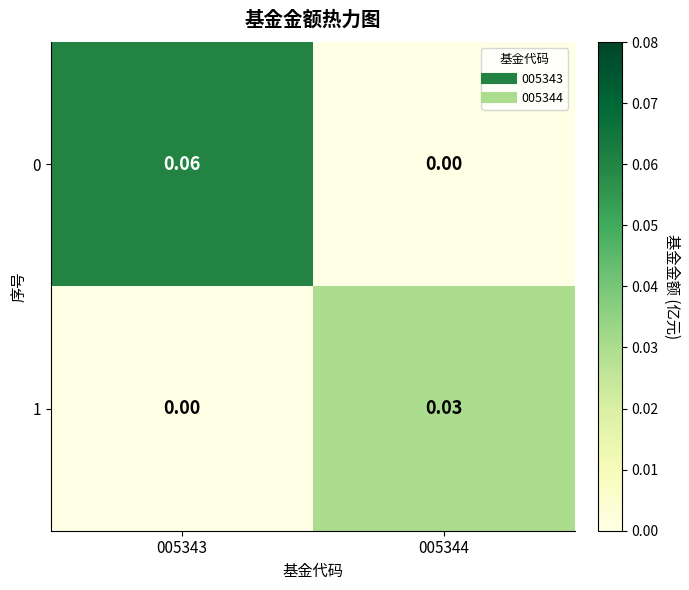

How many distinct data groups are displayed?

2